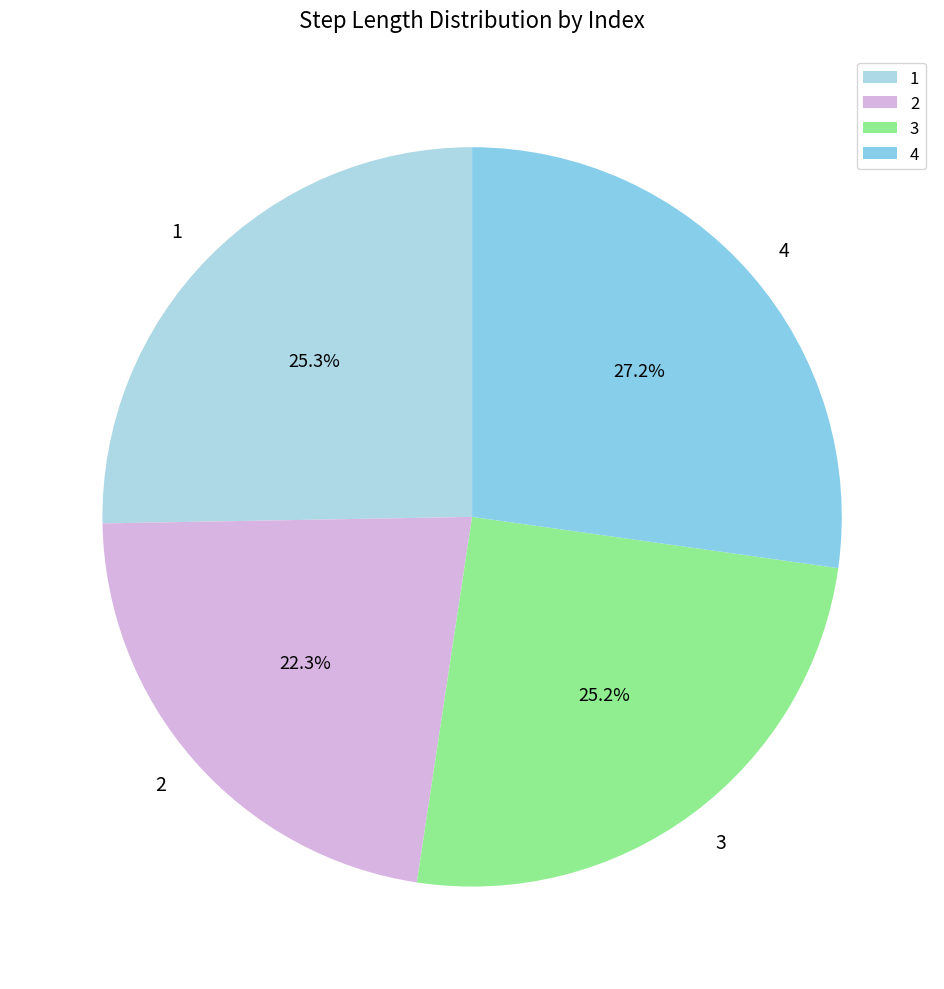

To the nearest percent, what portion does 3 represent?

25%